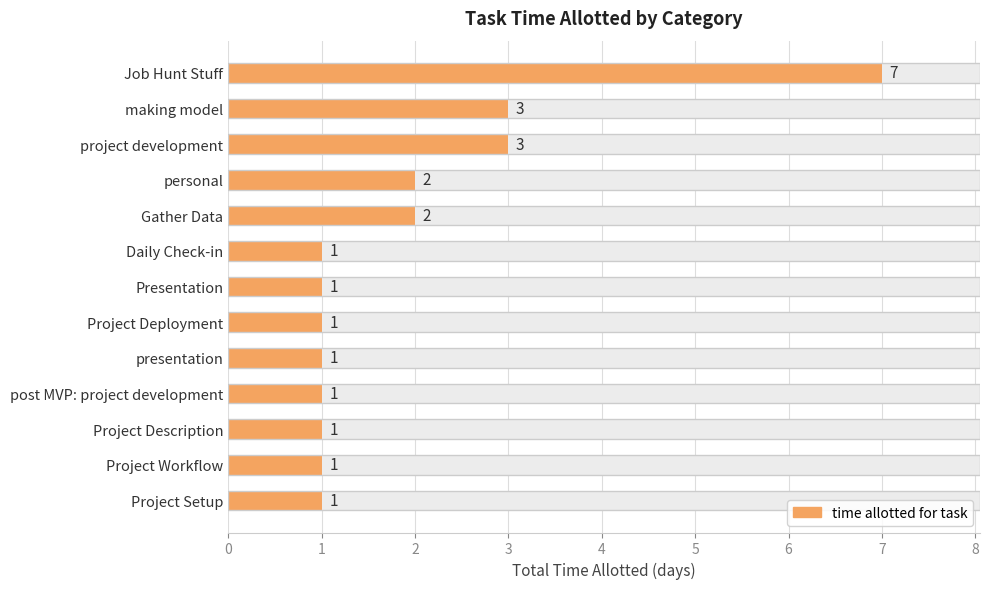

Reading left to right, list all the values displayed in this chart.

0=7	1=3	2=3	3=2	4=2	5=1	6=1	7=1	8=1	9=1	10=1	11=1	12=1